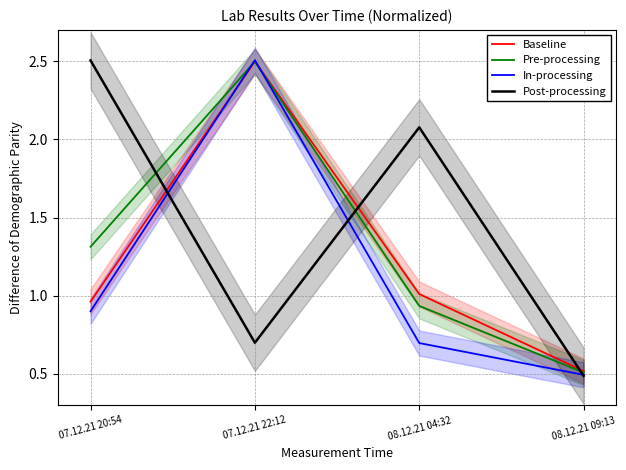

Which series has the widest spread of values?

Post-processing